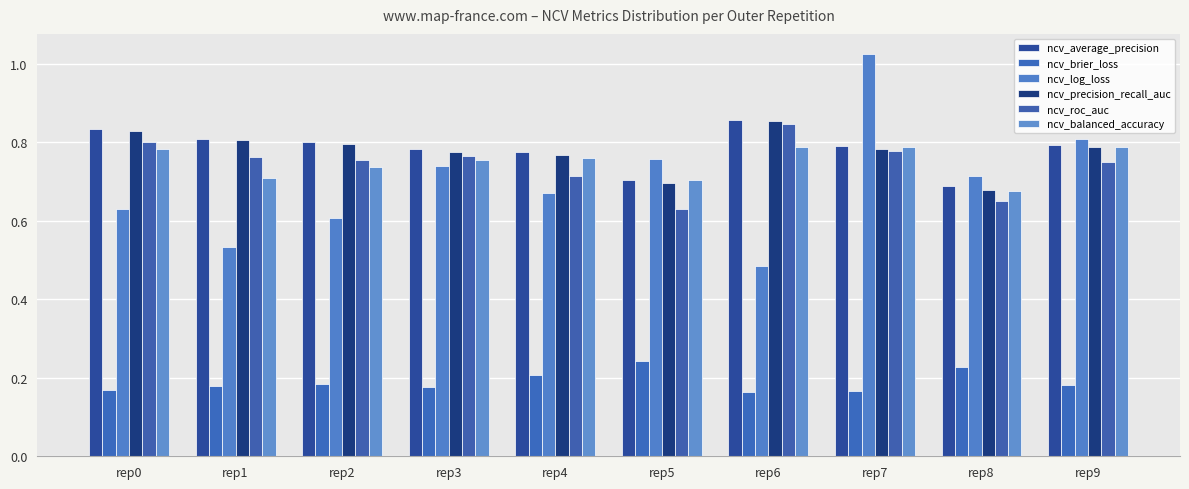

How many bars are there in total?

60